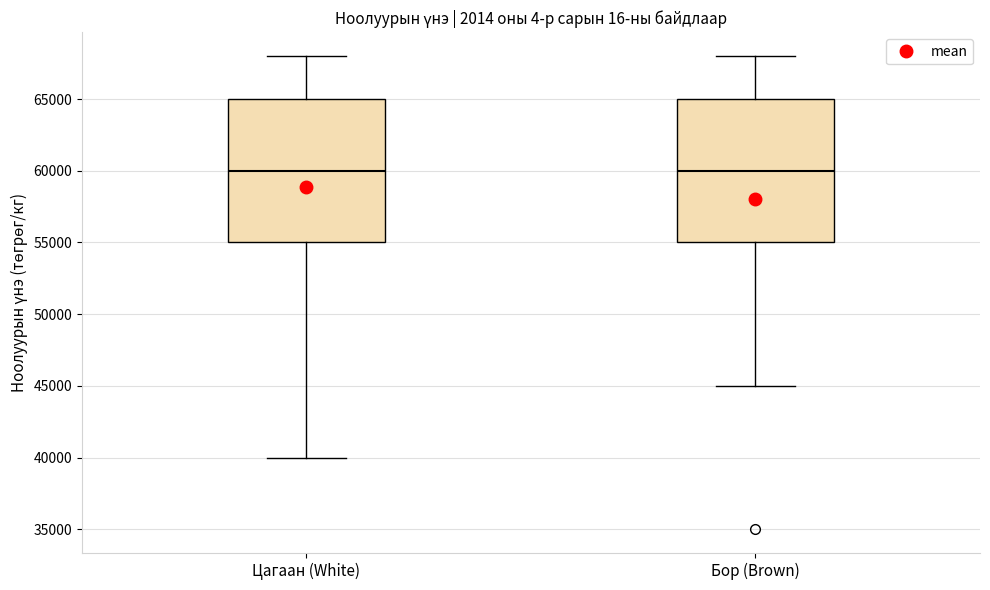

Reading left to right, transcribe this box plot: for each box, give where its median line is, the range the box spans, and where its two whiskers end, as read against the y-axis. The values are not printed on the chart, so give them approximately, as read against the axis.

Цагаан (White): median 60000, box 55000 to 65000, whiskers 40000 to 68000
Бор (Brown): median 60000, box 55000 to 65000, whiskers 45000 to 68000